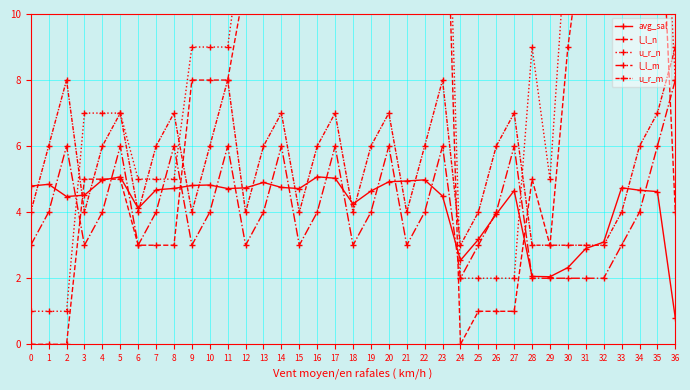

What value does the l_l_m series have at 27?

6.0